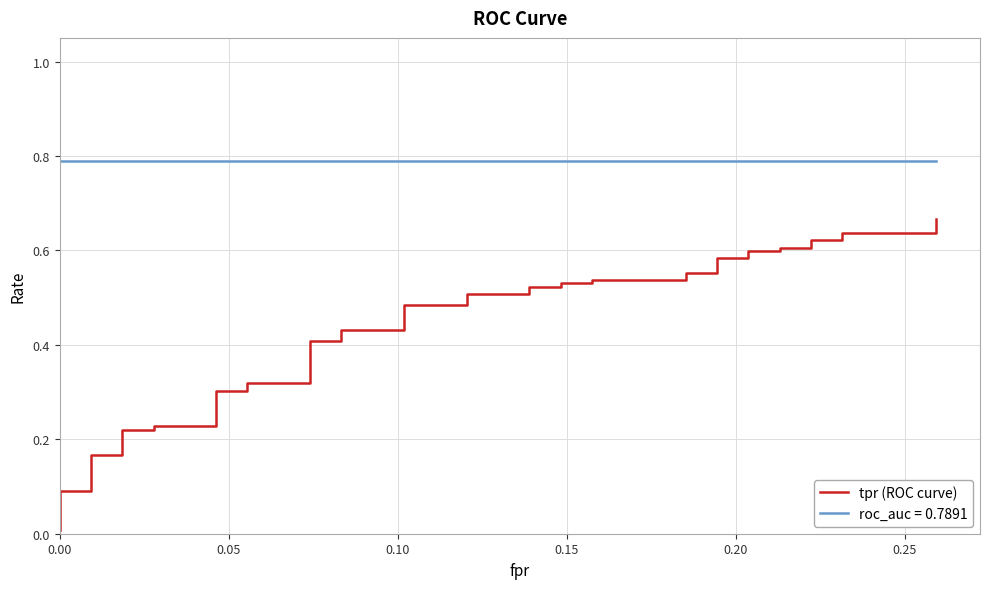

Count the number of categories in the chart.

40